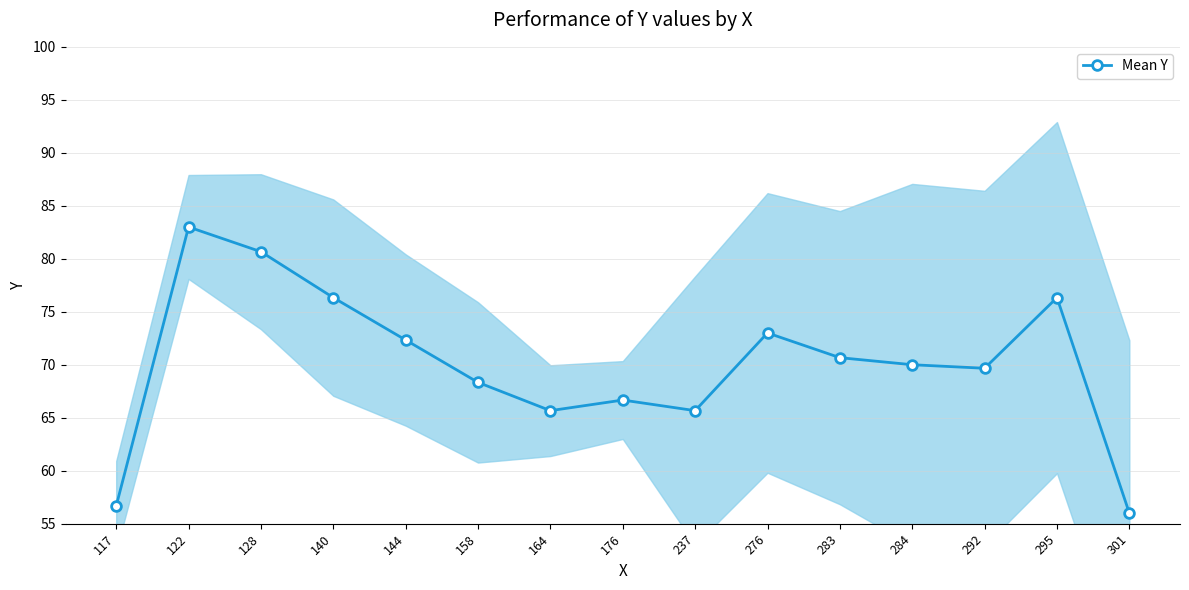

What is the change in value from 283 to 292?

-1.0